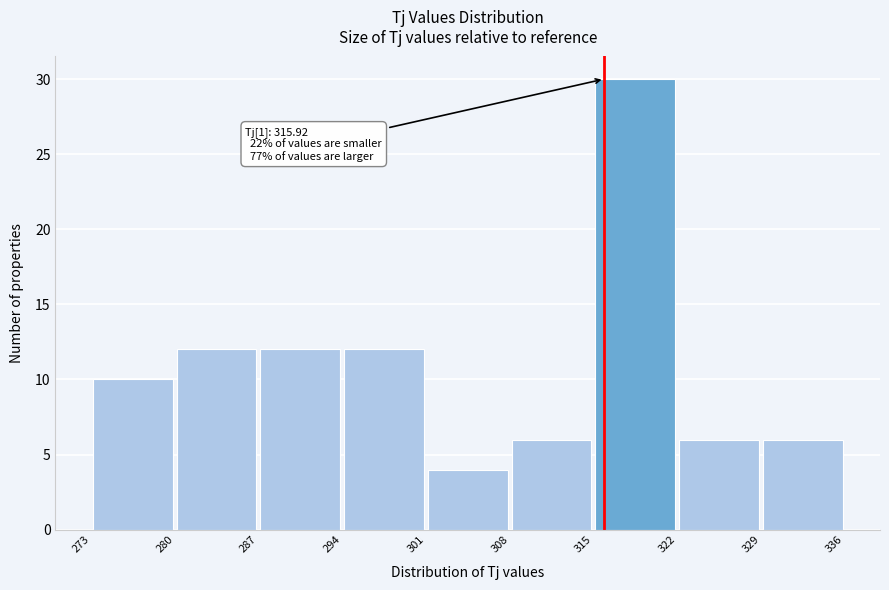

Which range on the x-axis has the tallest bar?

315 to 322